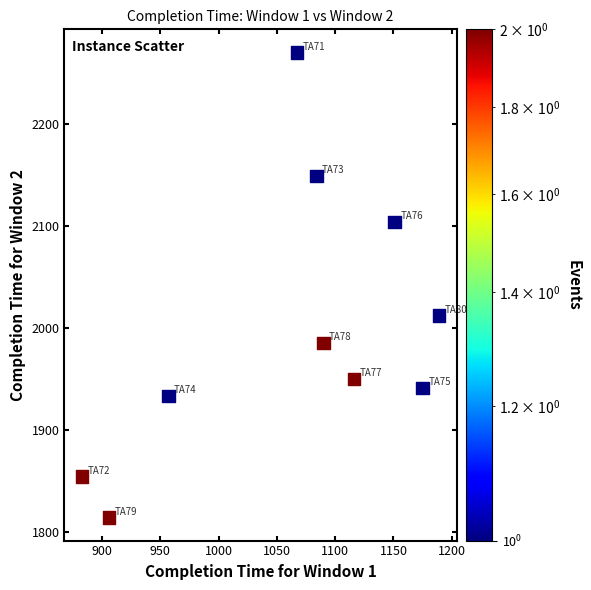

What is the average X value?

1062